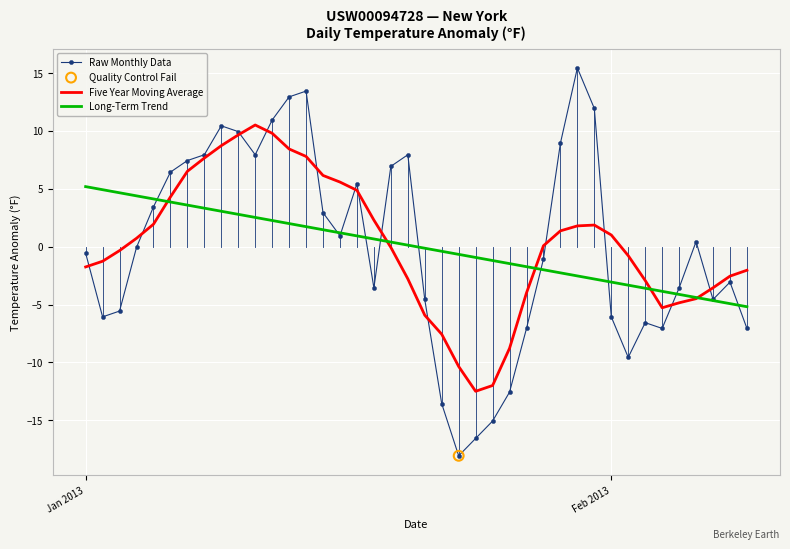

Which series has the largest range (max minus min)?

Raw Monthly Data